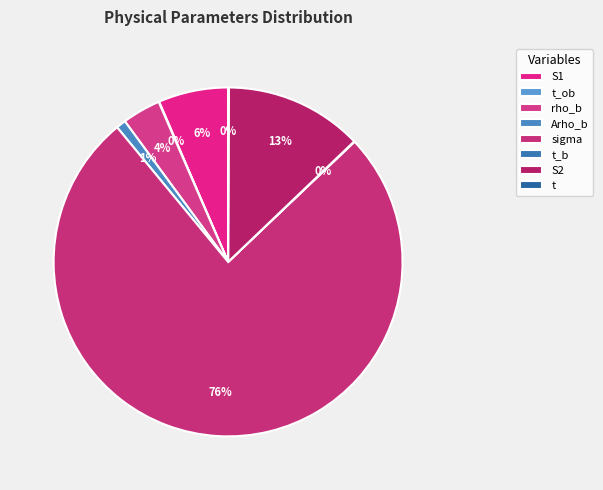

Which slice is the smallest?

t_ob